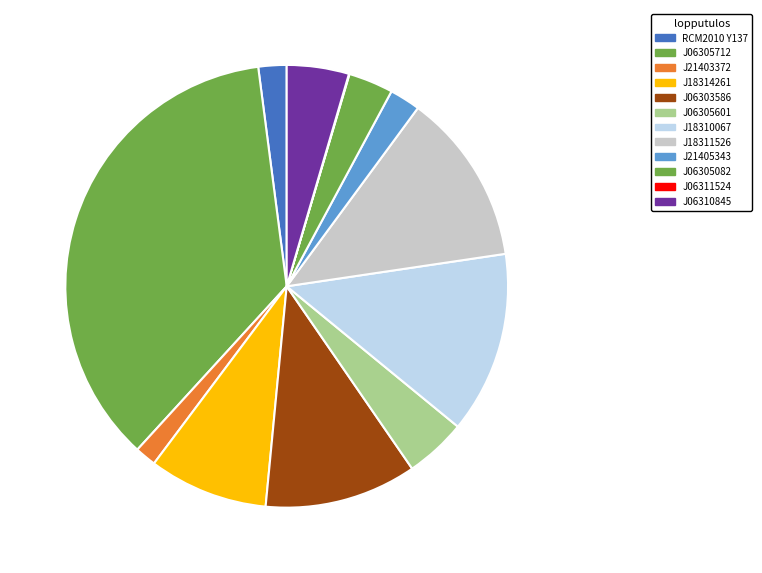

Rank the categories by value from highest to lowest.

2MASS J06305712+0457222, 2MASS J18310067-0206025, 2MASS J18311526-0205355, 2MASS J06303586+0500514, 2MASS J18314261-0207434, 2MASS J06310845+0501259, 2MASS J06305601+0457153, 2MASS J06305082+0459025, 2MASS J21405343+5814519, [RCM2010] Y137, 2MASS J21403372+5814595, 2MASS J06311524+0454385